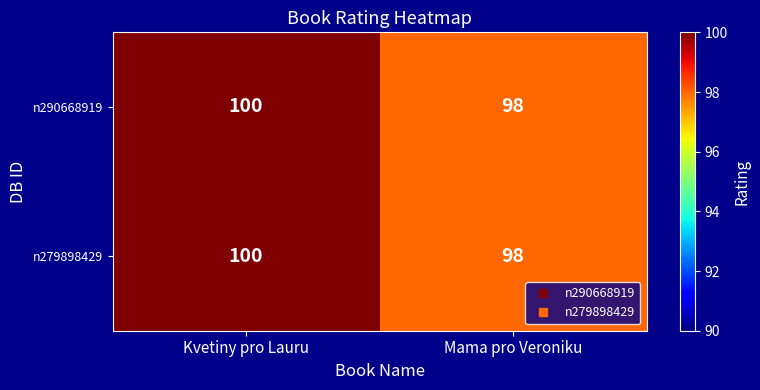

True or false: n279898429 has a value of 172 at Kvetiny pro Lauru.

False